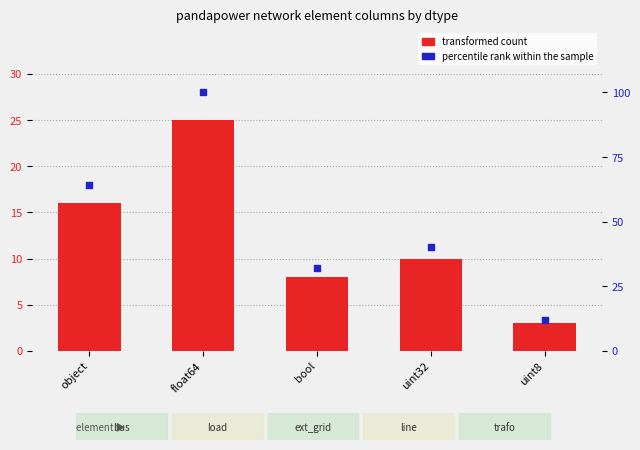

What are all the series names shown in the legend?

transformed count, percentile rank within the sample